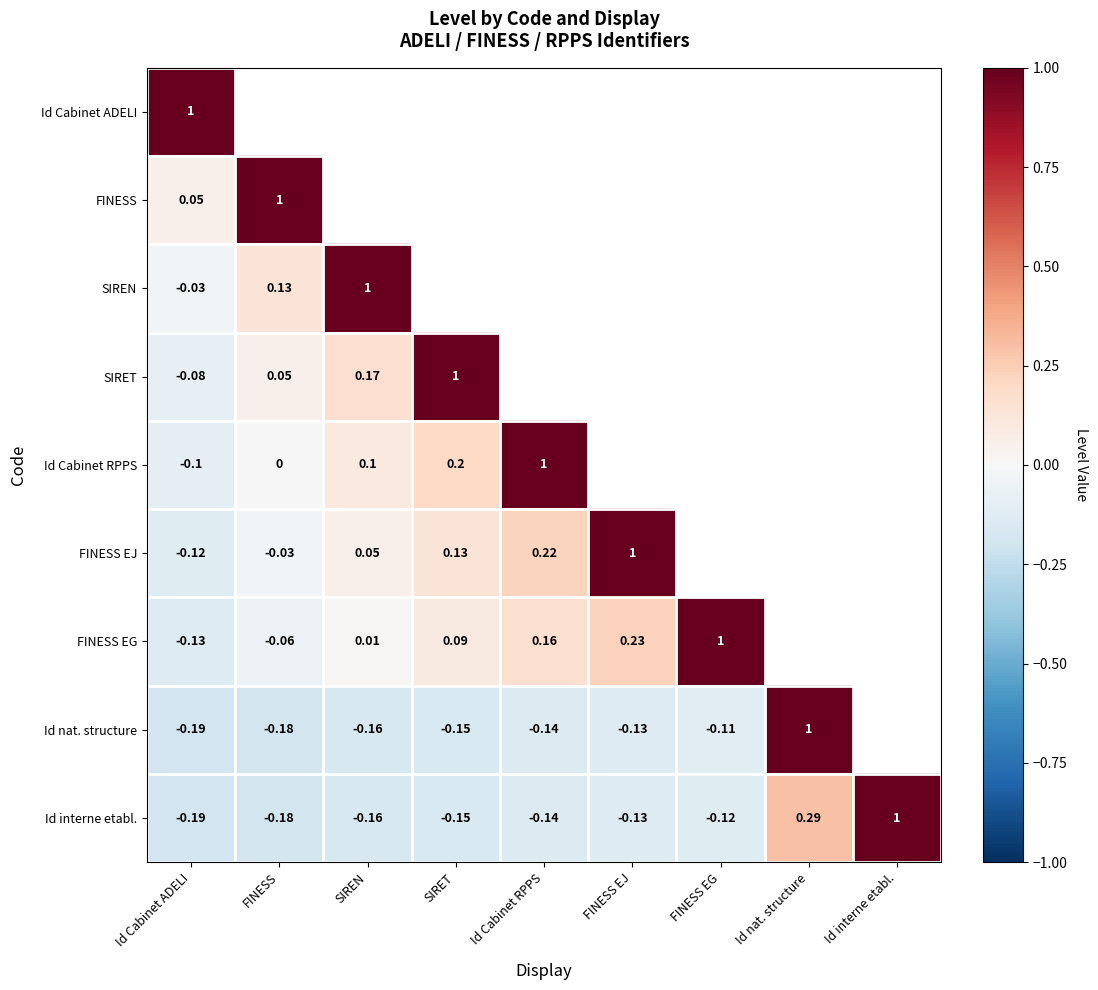

At which label is Id interne etabl. closest to 0?

FINESS EG